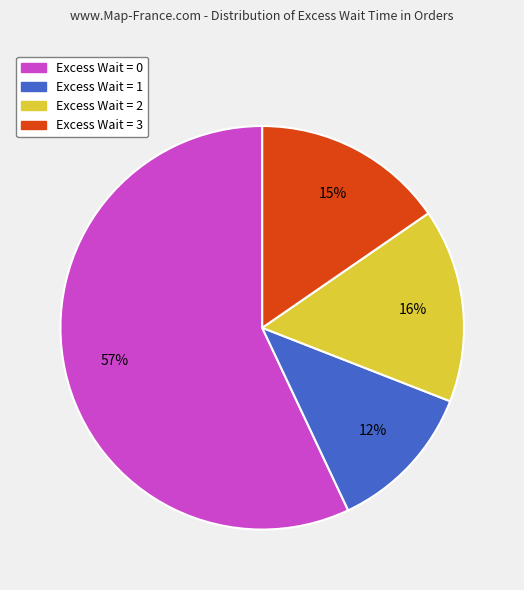

How many segments does this pie chart have?

4